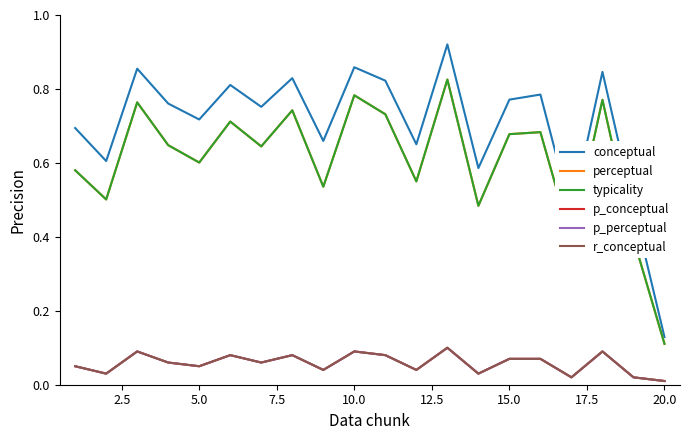

Does the chart display data point markers on the line(s)?

No